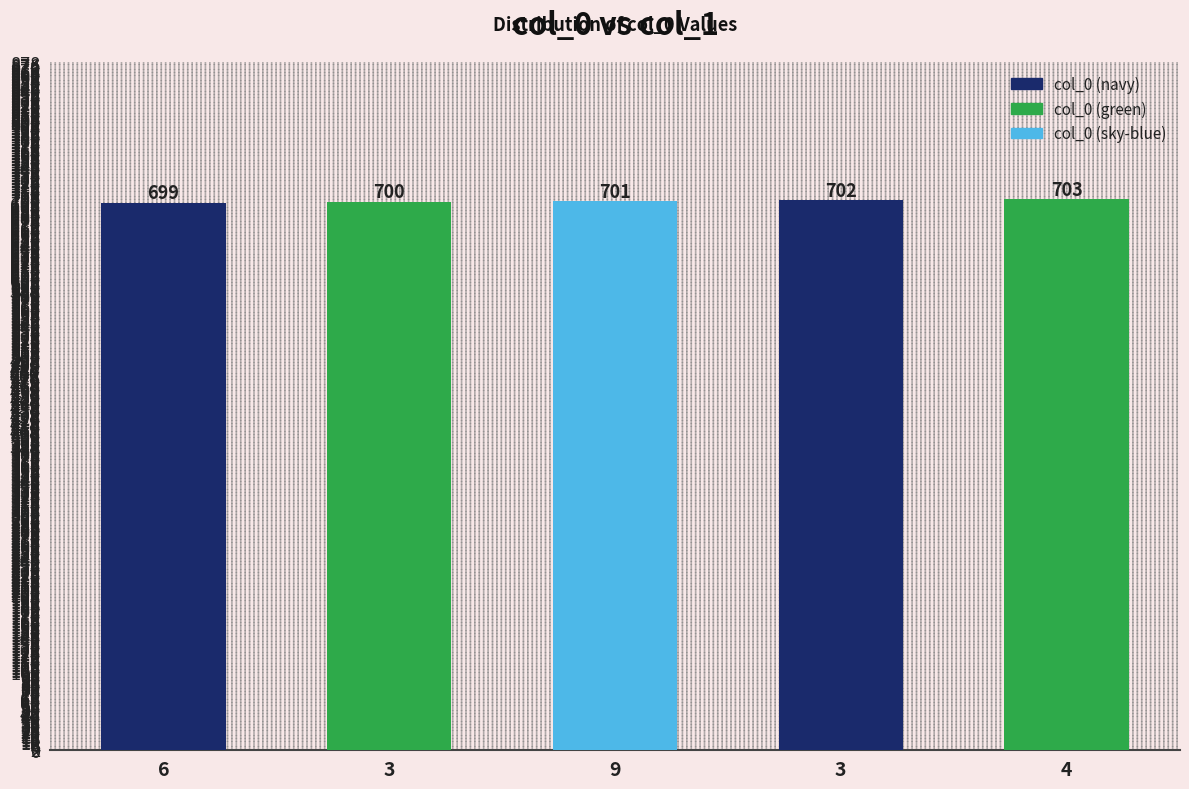

How many distinct data groups are displayed?

1